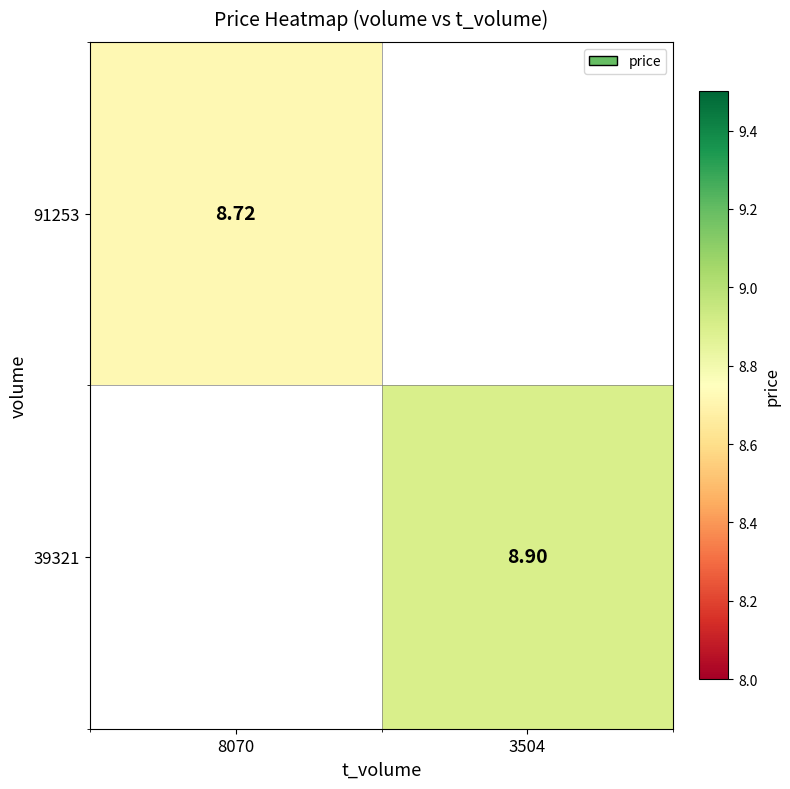

How many categories are shown in the chart?

2